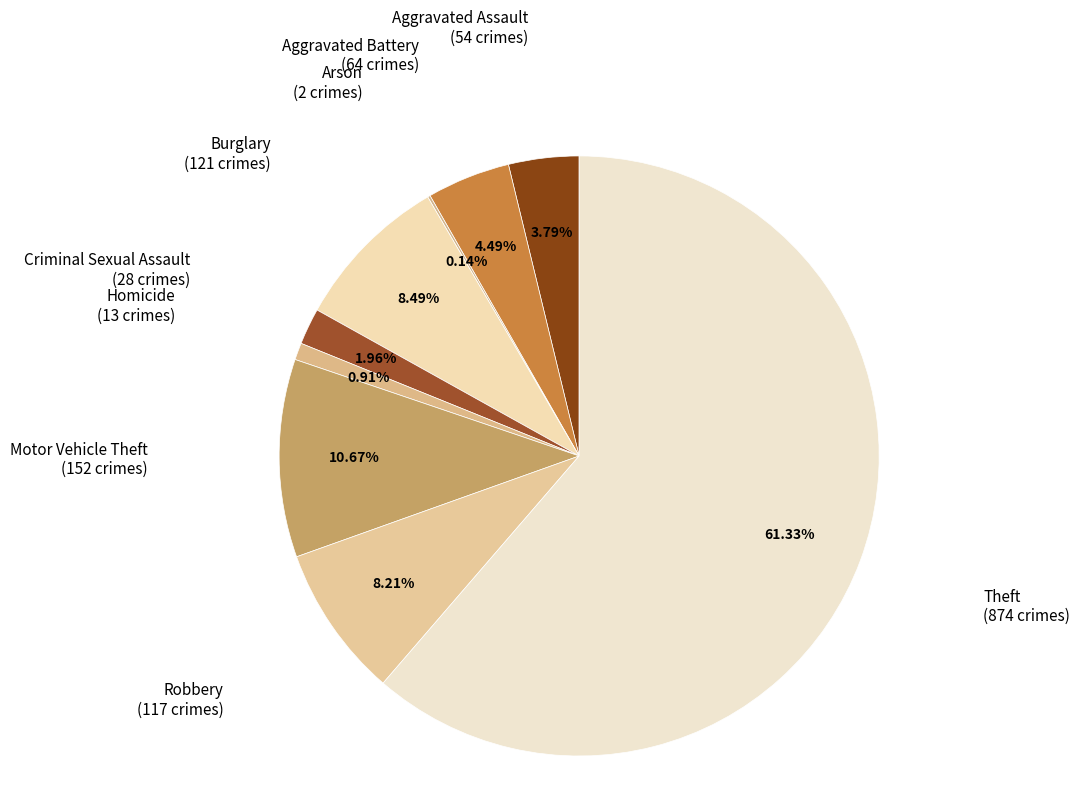

To the nearest percent, what is the average slice percentage?

11%